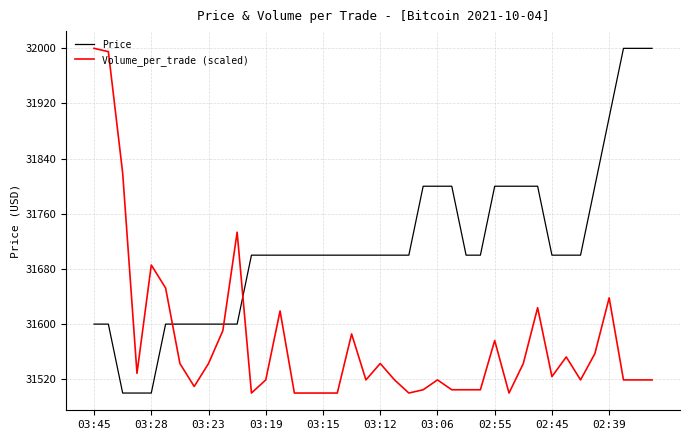

Which series ends up on top after the final intersection of Volume_per_trade (scaled) and Price?

Price